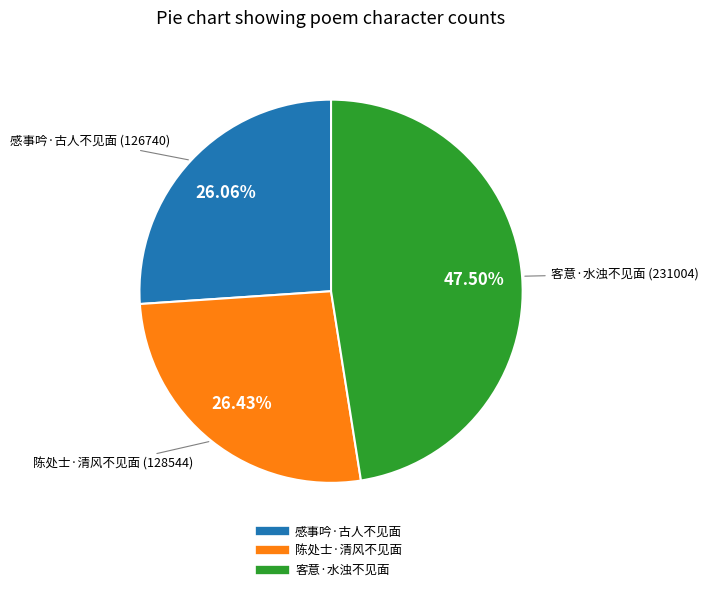

To the nearest percent, what is the difference between the largest and smallest slice percentages?

21%